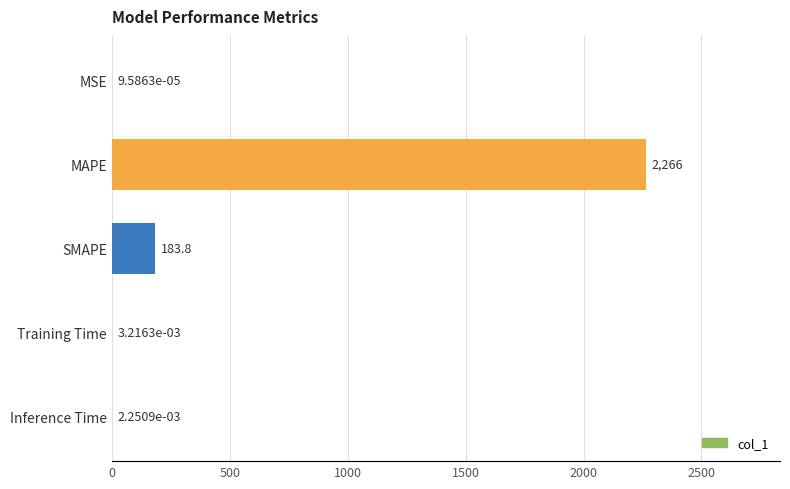

How many categories are shown in the chart?

5